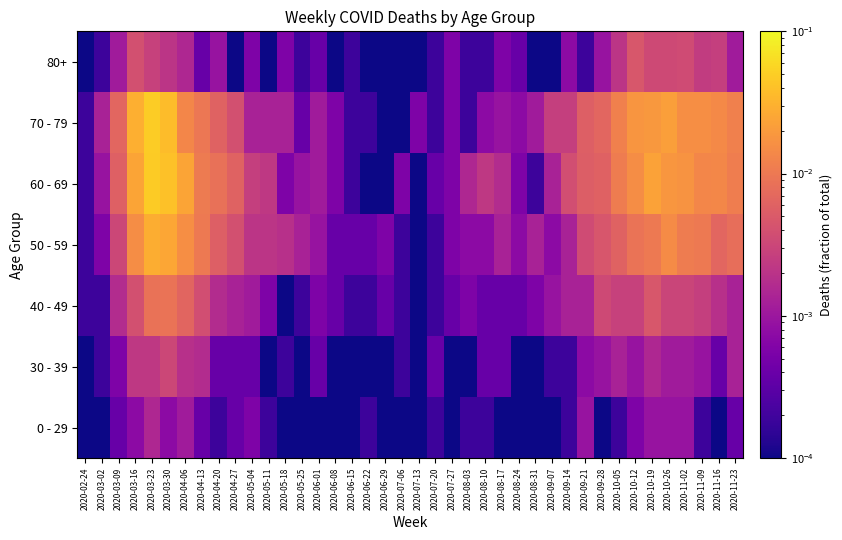

List the series in order of their peak value, highest first.

70 - 79, 60 - 69, 50 - 59, 40 - 49, 80+, 30 - 39, 0 - 29